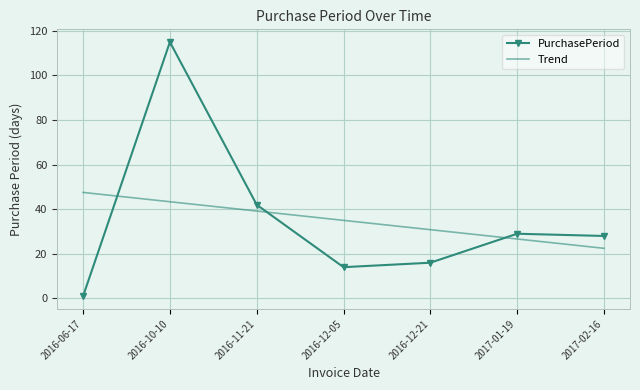

What is the maximum value shown in the chart?

115.0